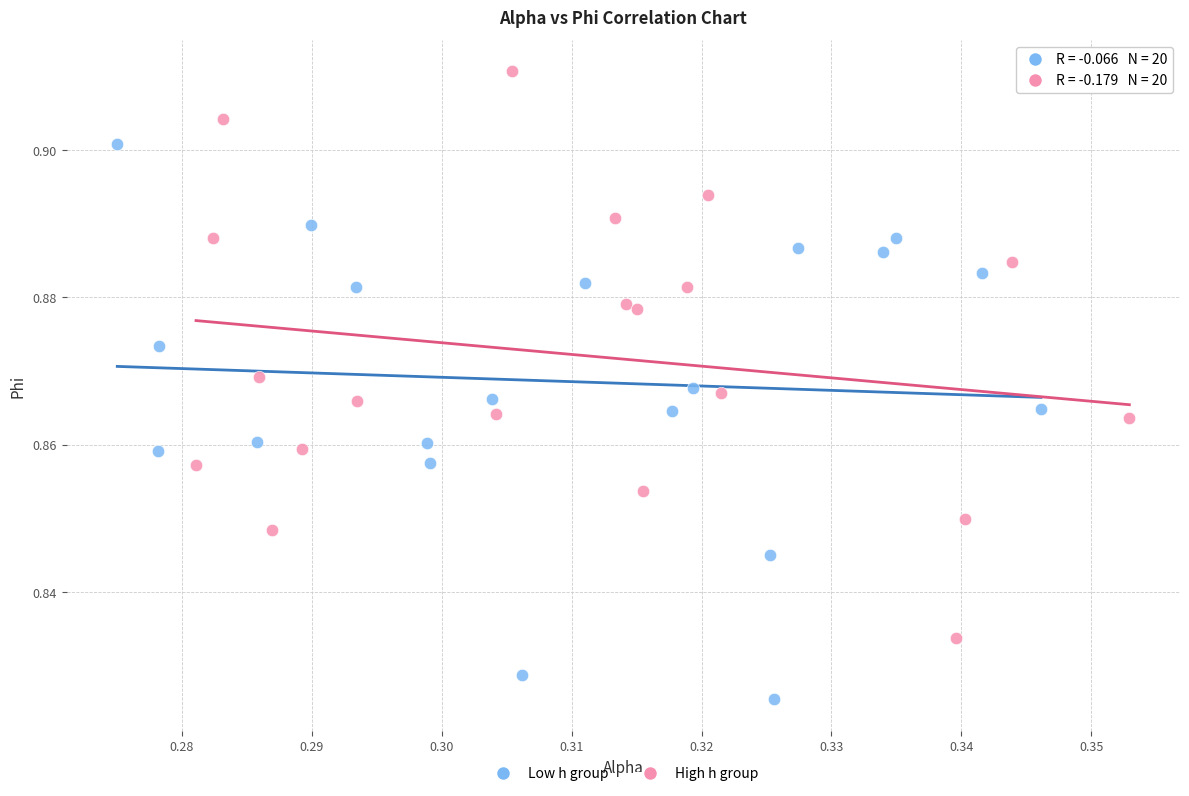

Which series reaches the minimum Y coordinate?

Low h group